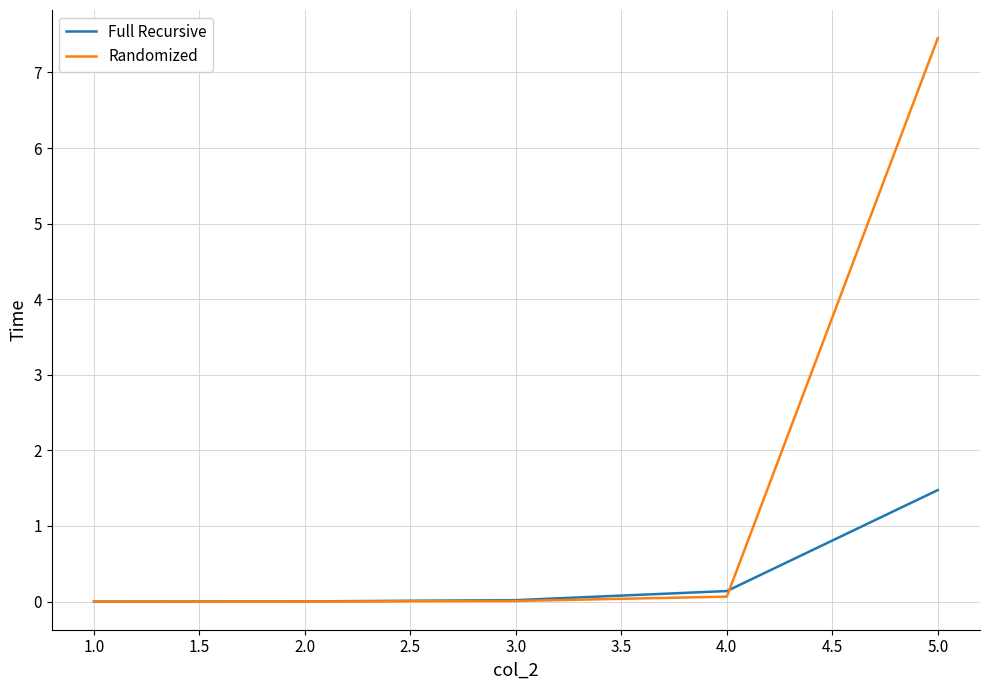

What is the difference between the second highest and second lowest values in the Randomized series?

0.1